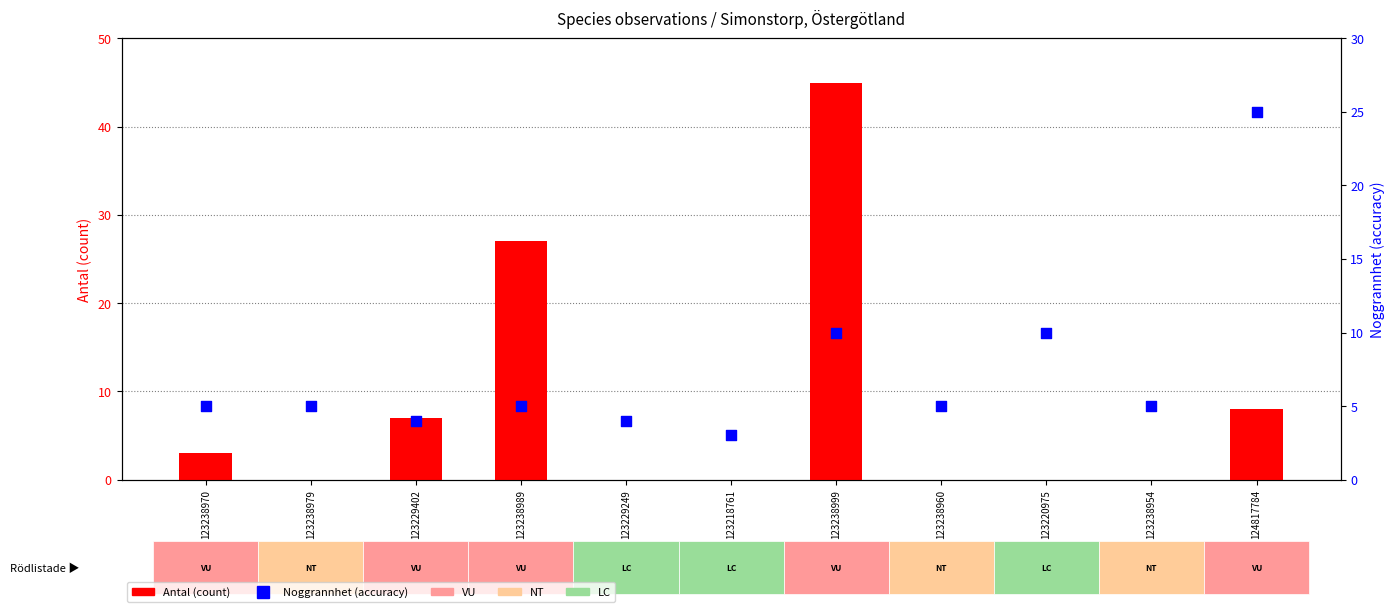

Which series reaches the maximum Y coordinate?

Antal (count)